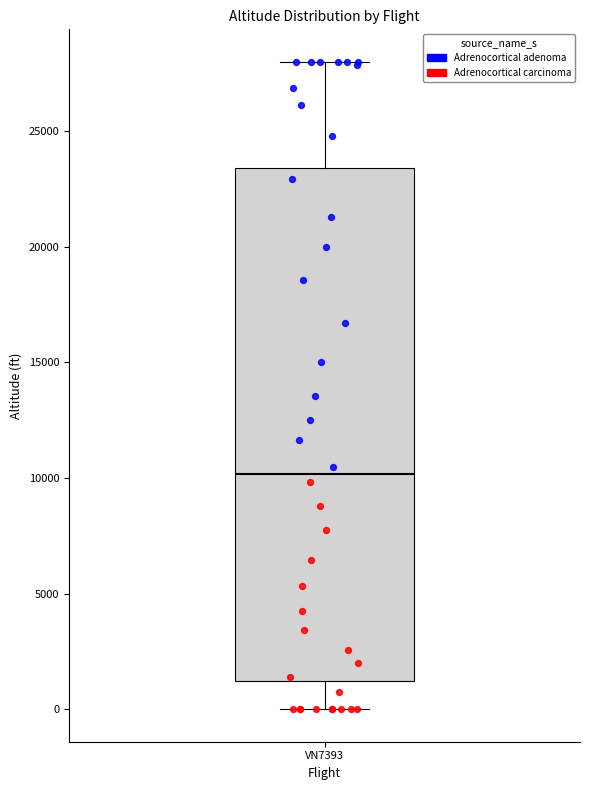

Transcribe this box plot: give where the median line is, the range the box spans, and where the two whiskers end, as read against the y-axis. The values are not printed on the chart, so give them approximately, as read against the axis.

median 10000, box 1000 to 23500, whiskers 0 to 28000